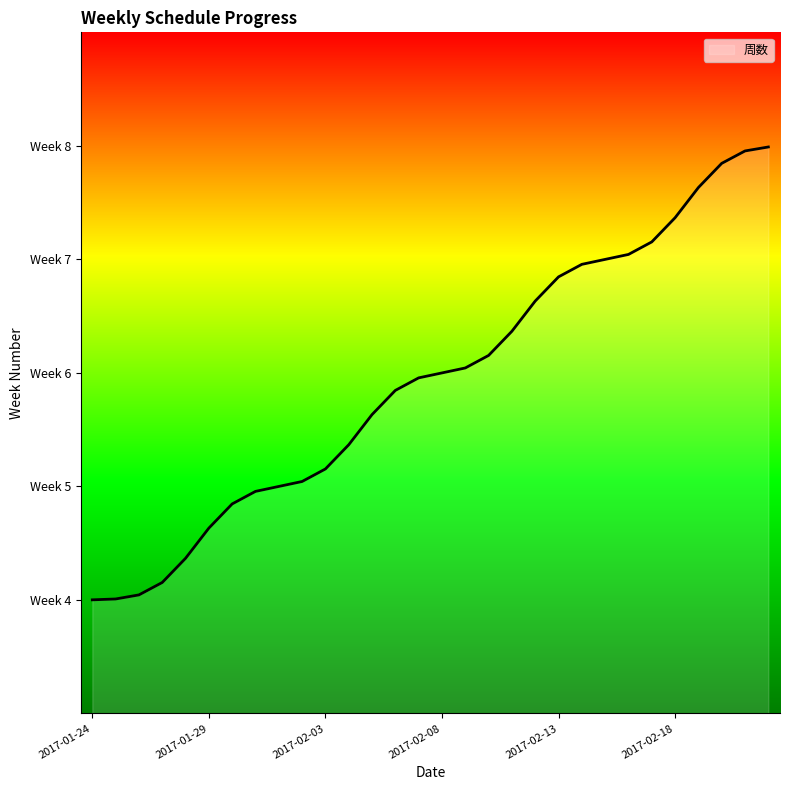

Does the chart have visible grid lines?

No